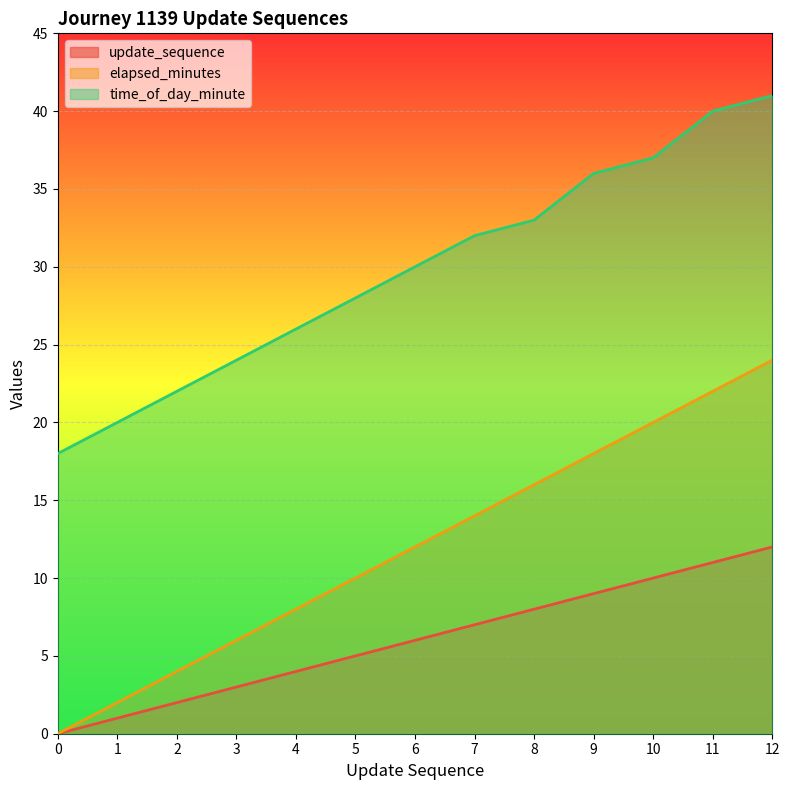

Which category has the highest value in the time_of_day_minute series?

12